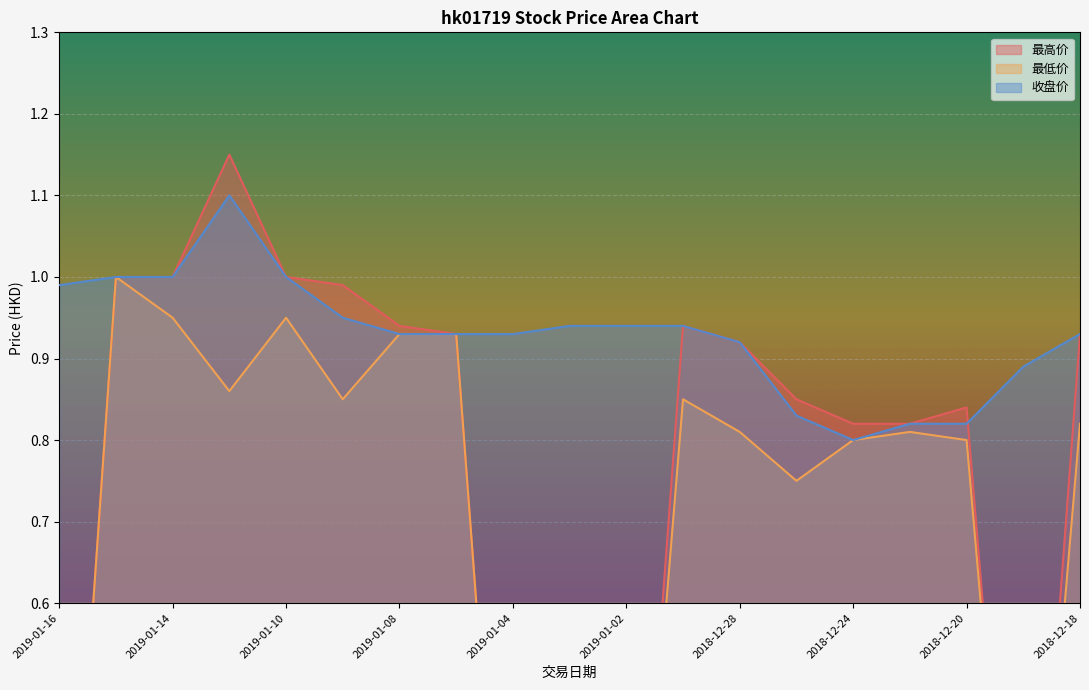

Where do 收盘价 and 最高价 first cross each other?

2018-12-20 and 2018-12-19